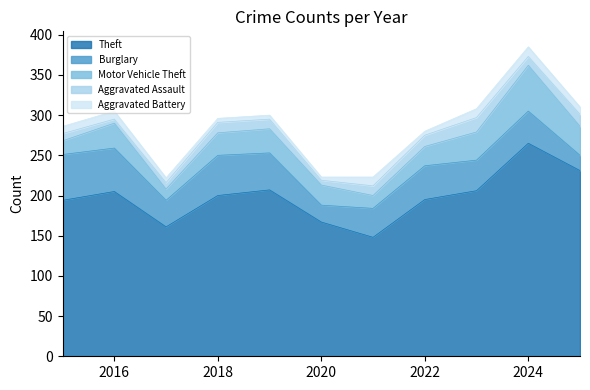

Is the value of Aggravated Assault at 2020 greater than the value of Motor Vehicle Theft at 2023?

No